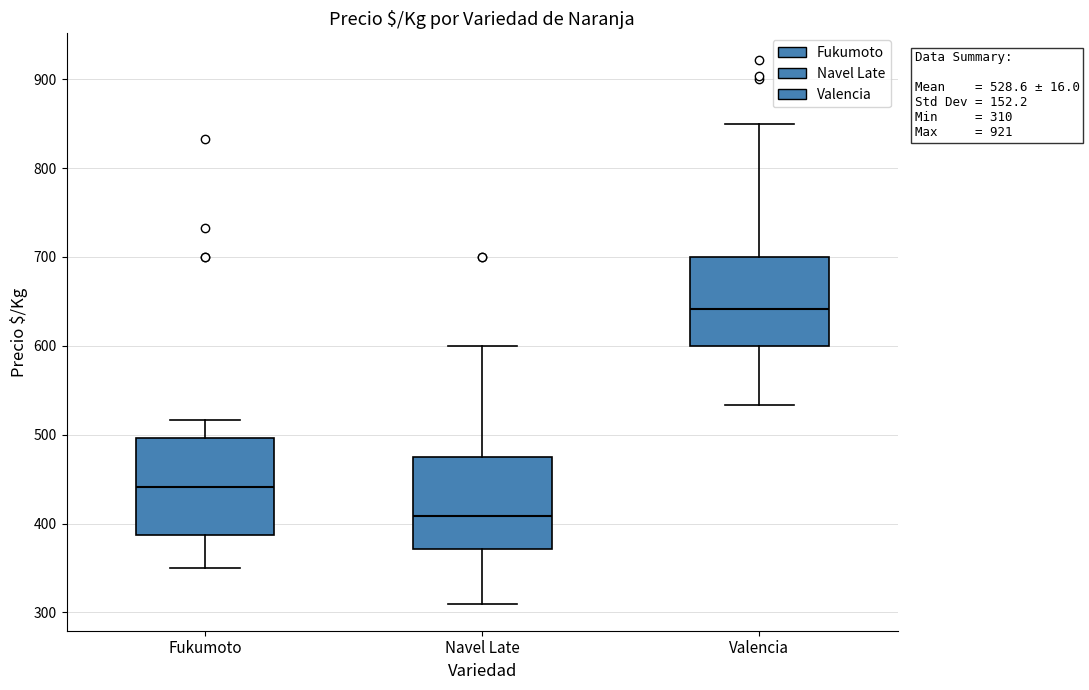

Which box's median line is the lowest?

Navel Late